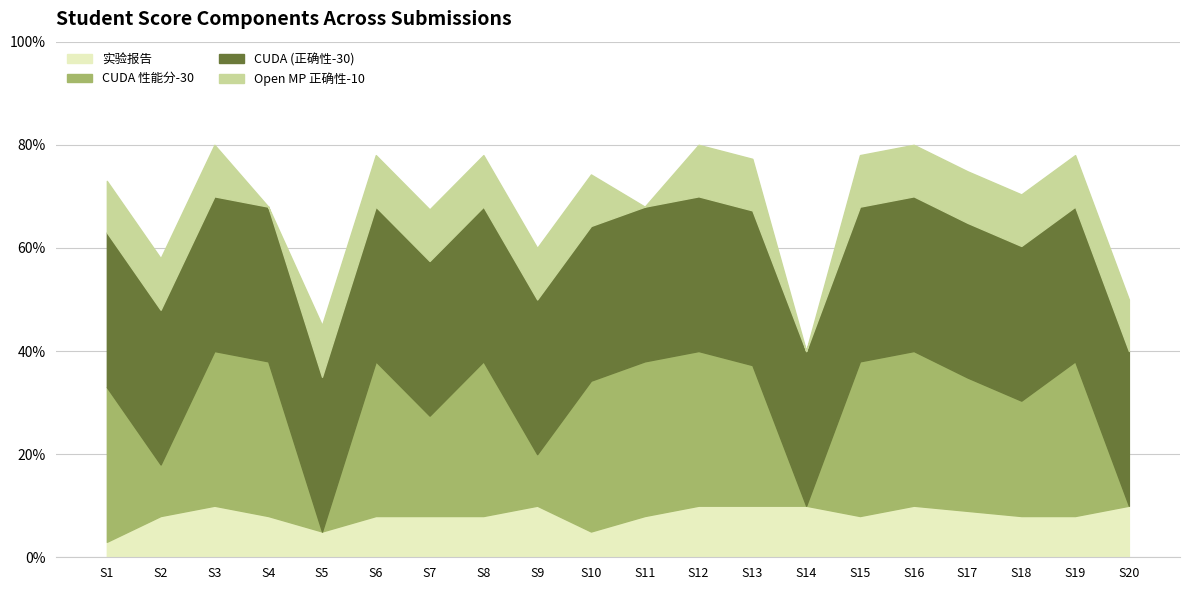

Is it true that 实验报告 equals 5.0 at S5?

True